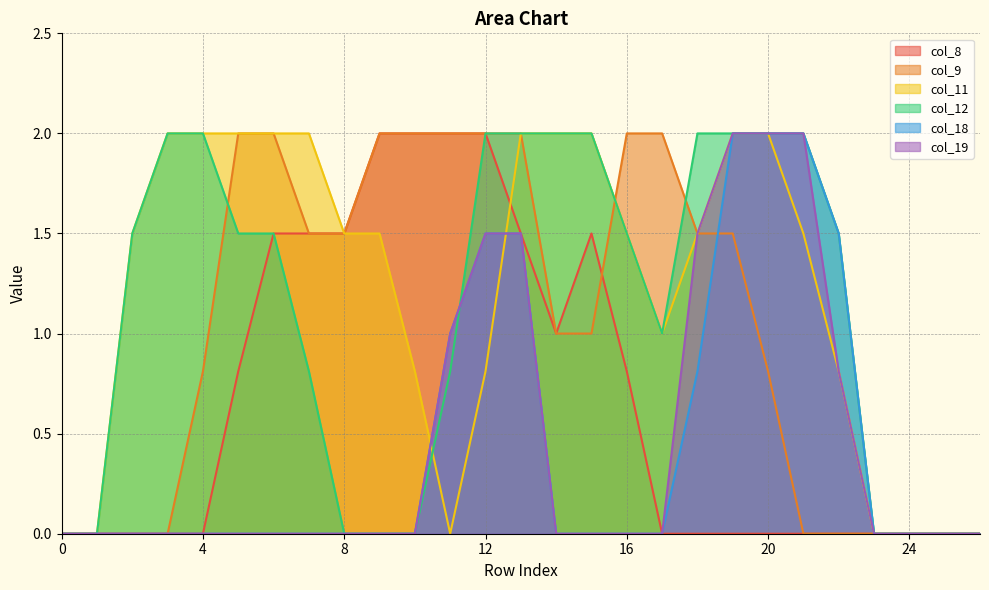

What is the difference between the maximum and second lowest values in the col_18 series?

2.0